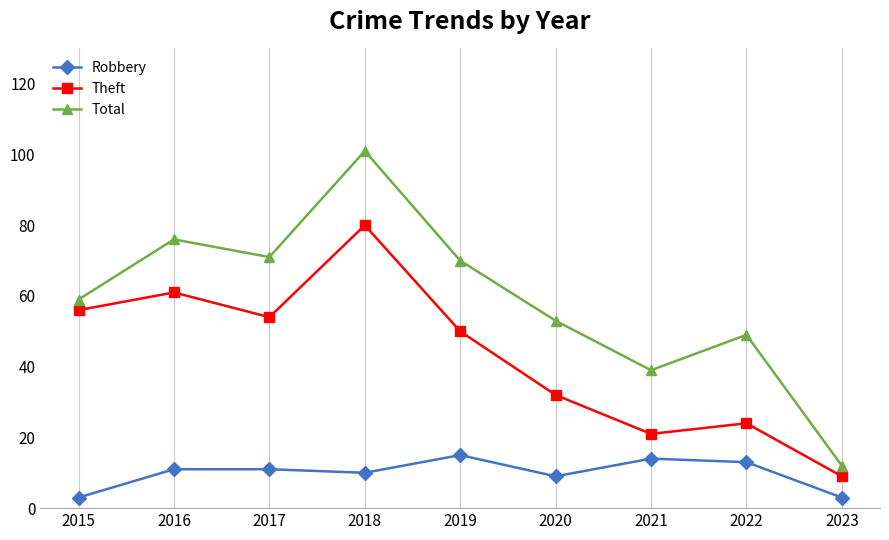

Where is Theft nearest to the value 44?

2019